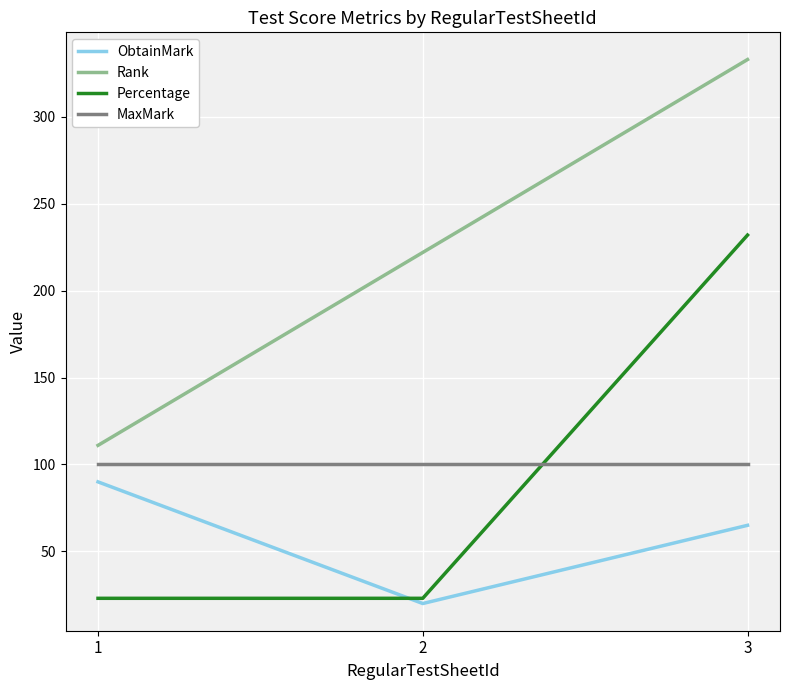

What is the minimum value shown in the chart?

20